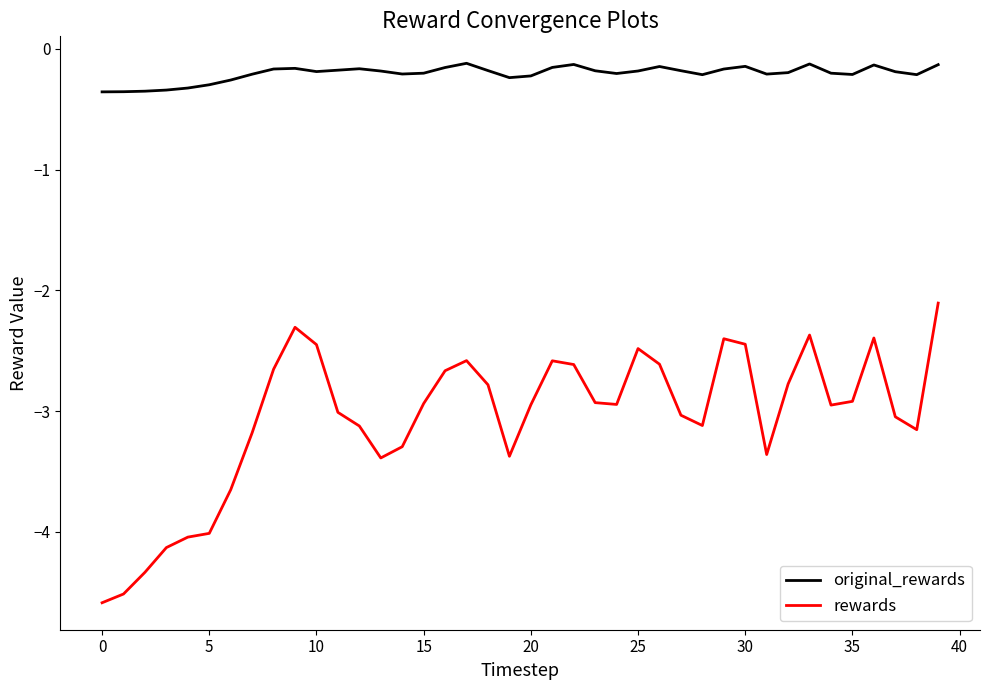

What is the smallest value displayed?

-4.6